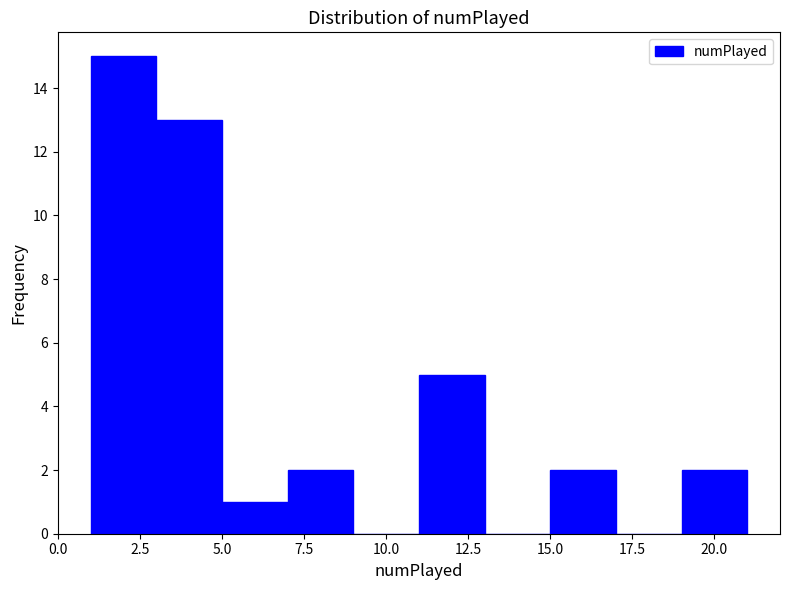

Which range on the x-axis has the tallest bar?

1 to 3